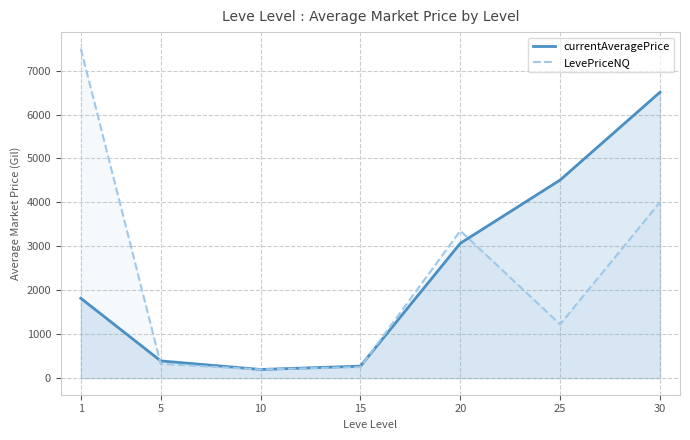

How many data points does each series have?

7